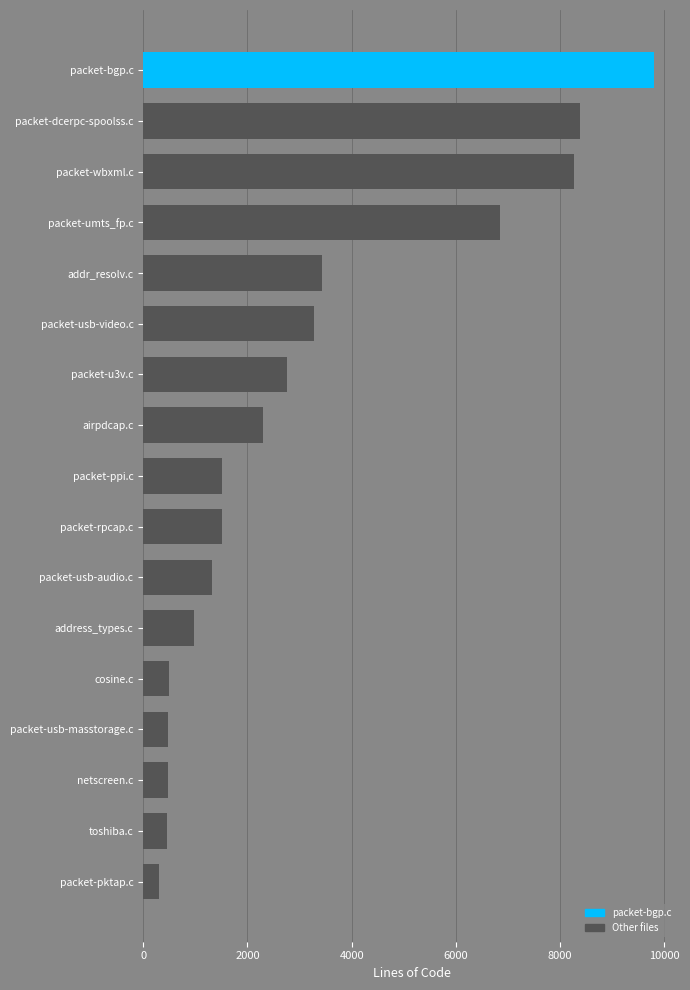

What is the sum of all values?

52628